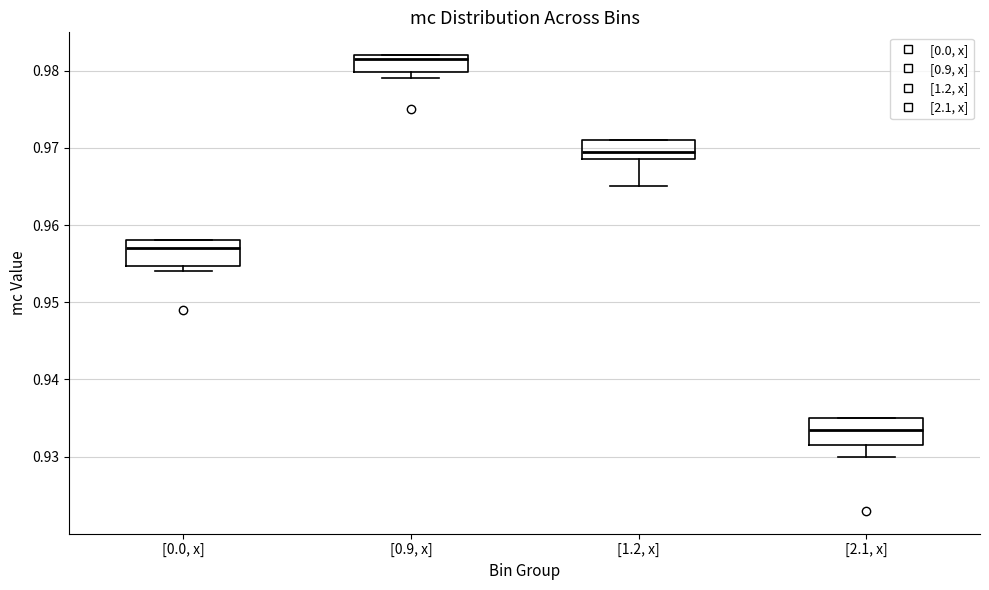

Which box has the highest median line?

[0.9, x]